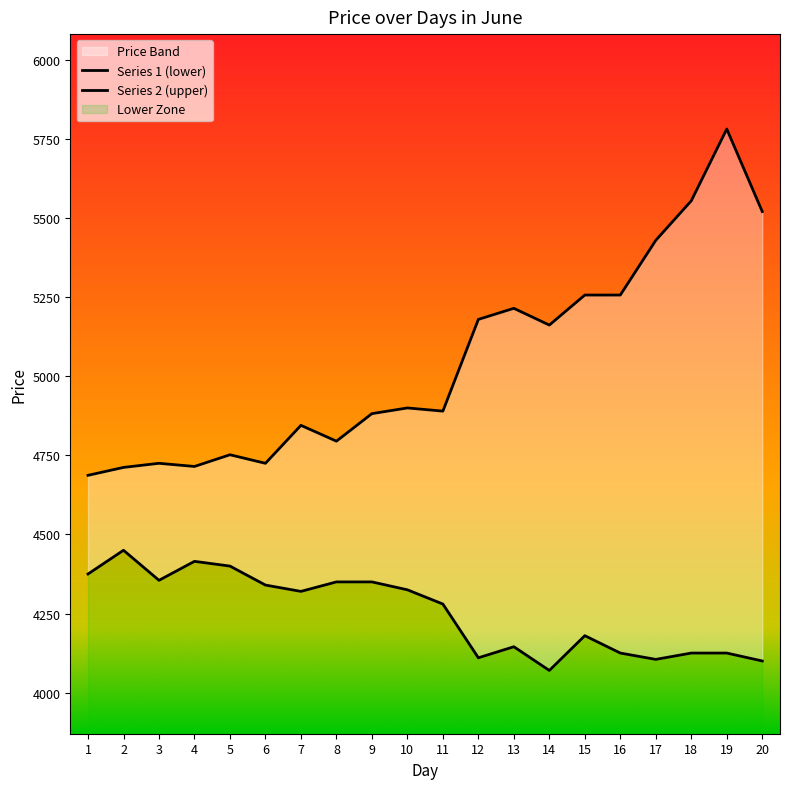

True or false: Series 1 (lower) has more than 1 interior local peaks.

True